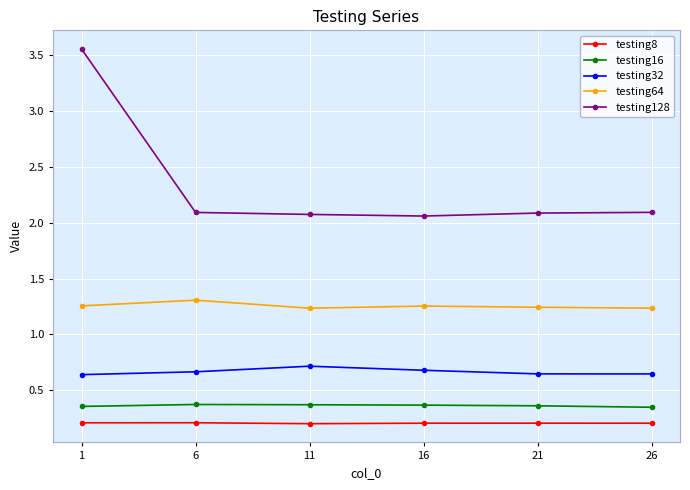

True or false: testing32 and testing64 cross at least once.

False